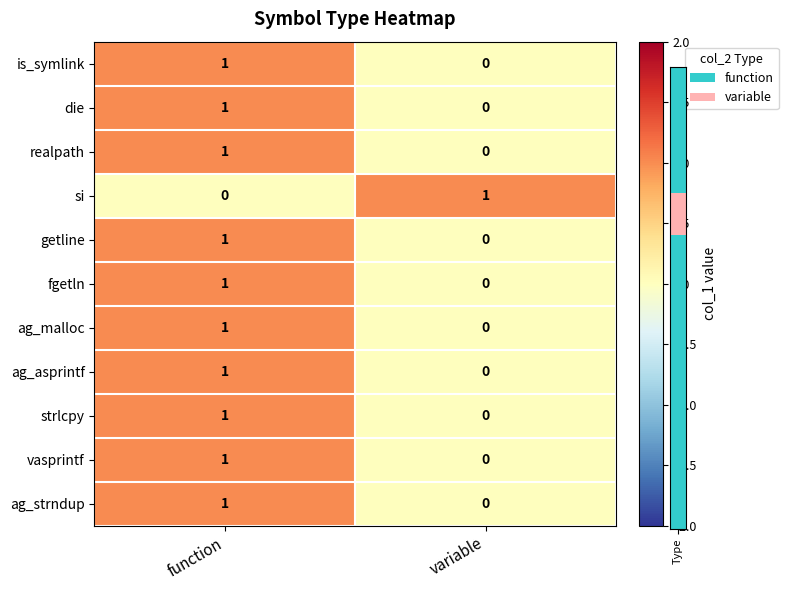

Is it true that is_symlink equals 2 at function?

False